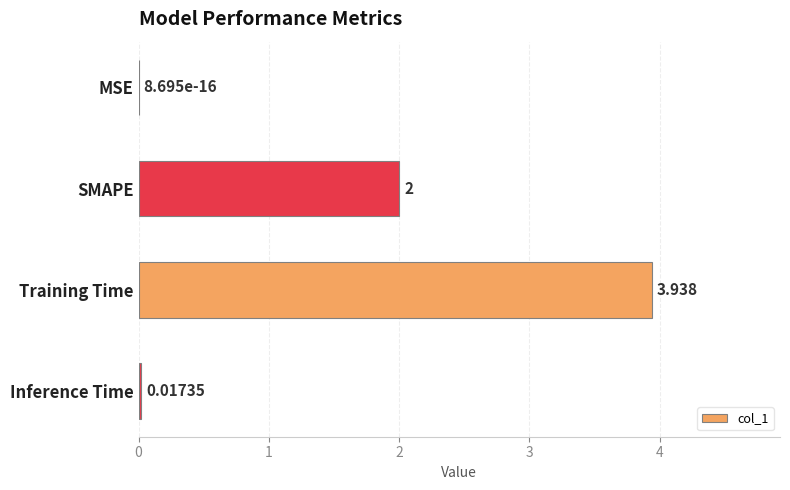

At which category does the chart reach its peak across all series?

Training Time